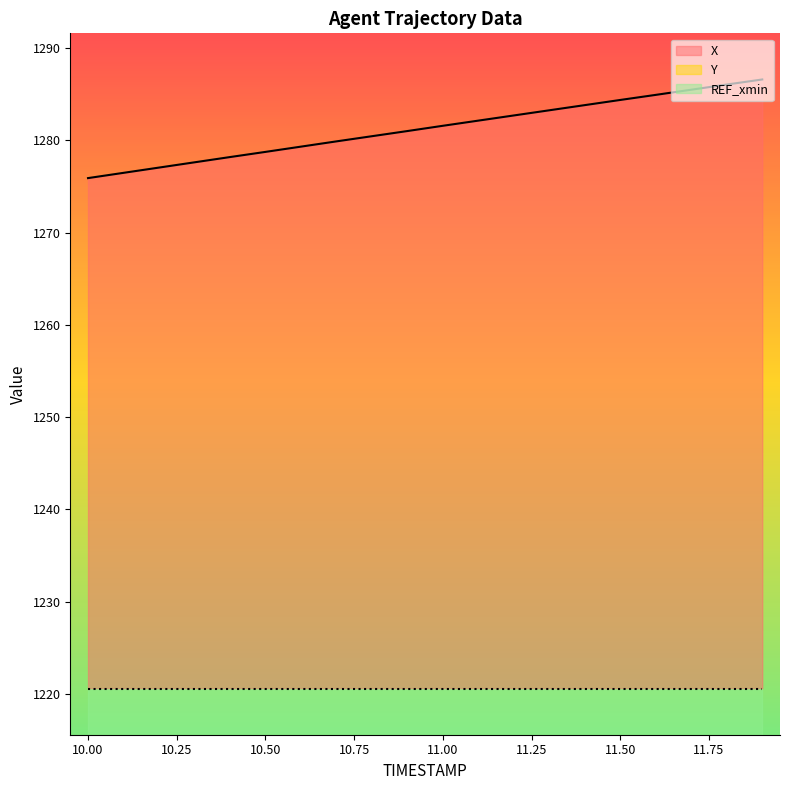

What is the label of the 6th point from the left?

10.5